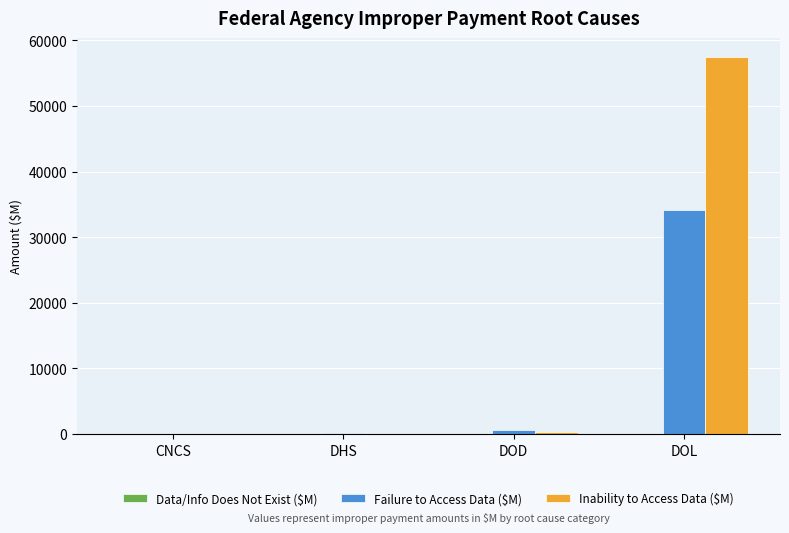

At which label does Failure to Access Data ($M) first exceed 606?

DOD